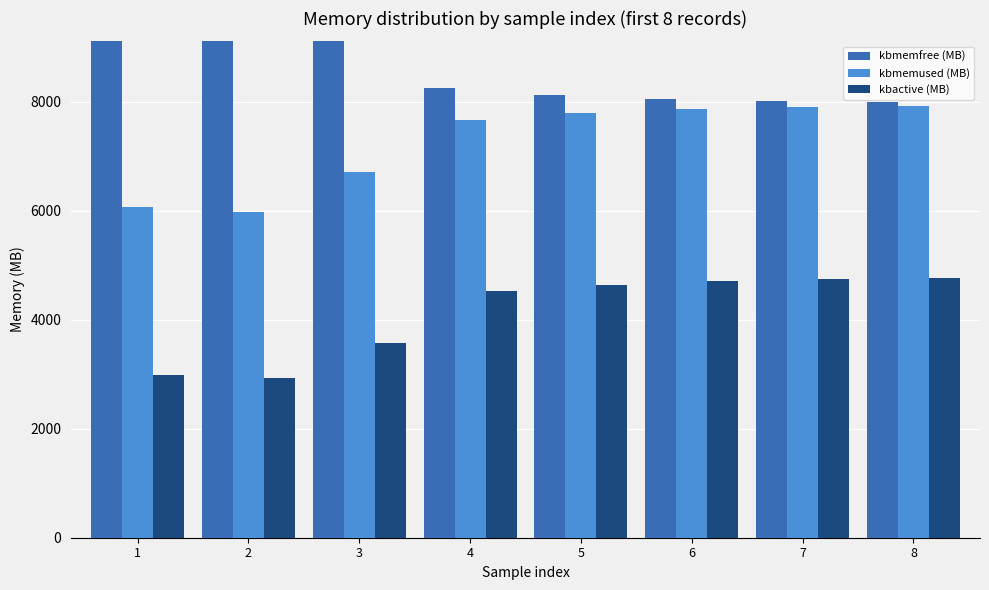

At 6, list the series in order from smallest to largest.

kbactive (MB), kbmemused (MB), kbmemfree (MB)